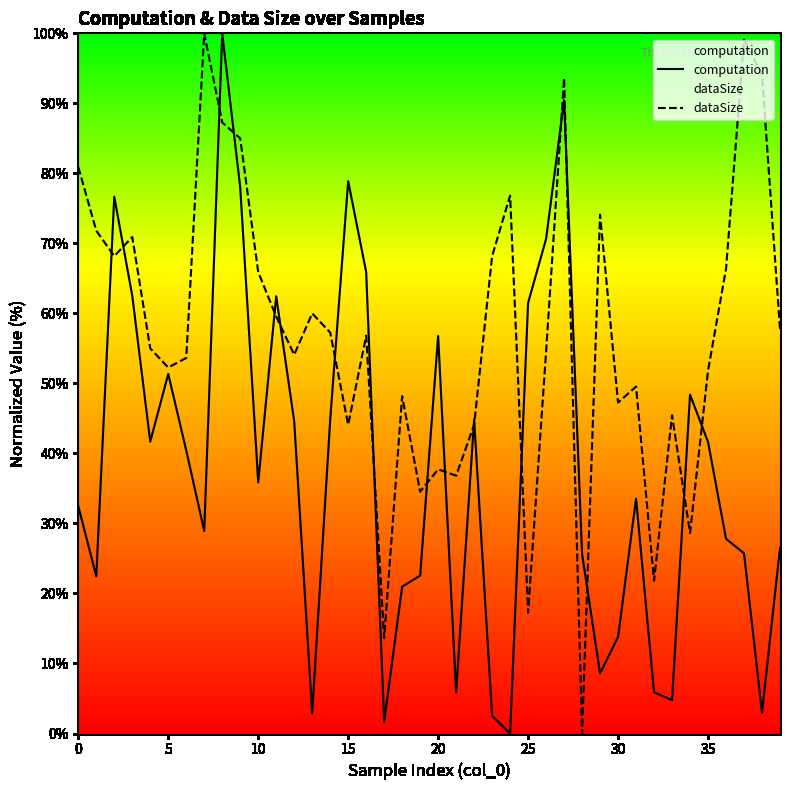

How many values in computation are above zero?

39